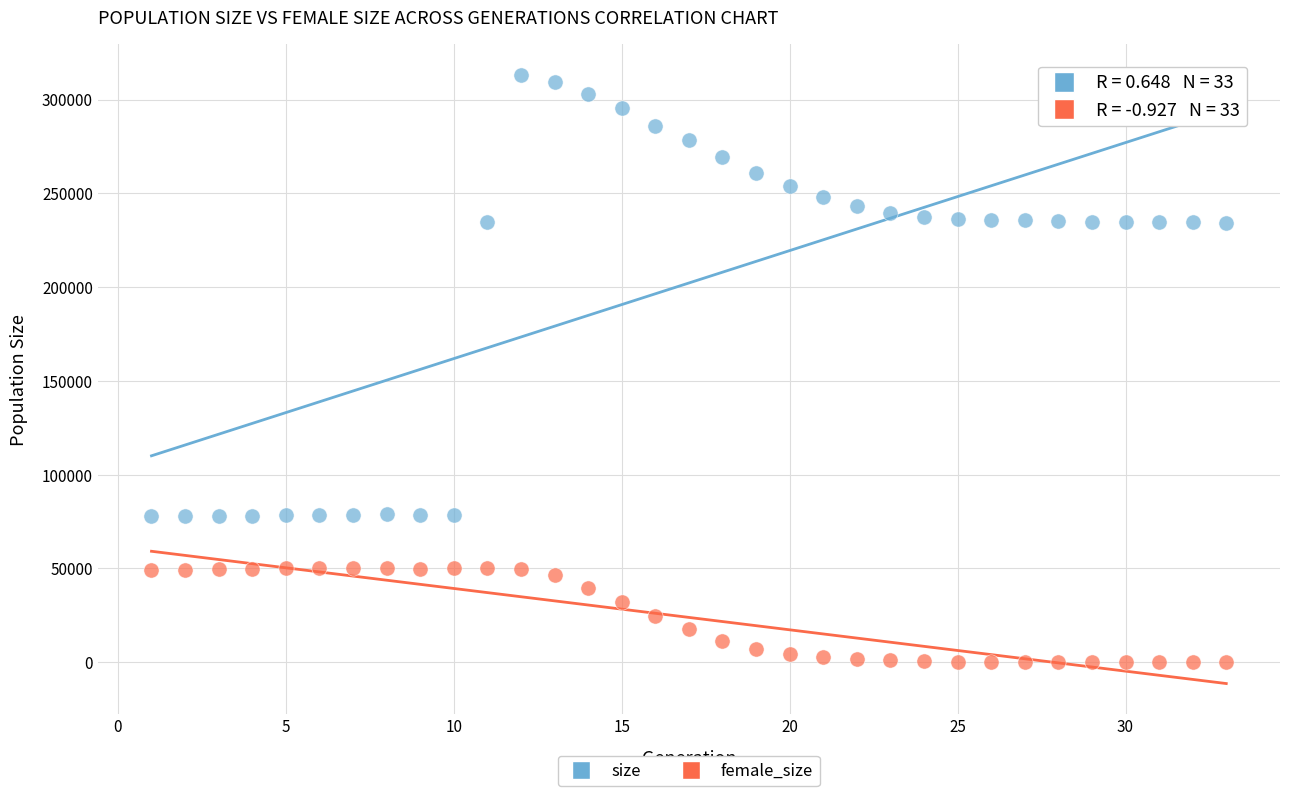

Which series has the largest Y range (max minus min)?

size